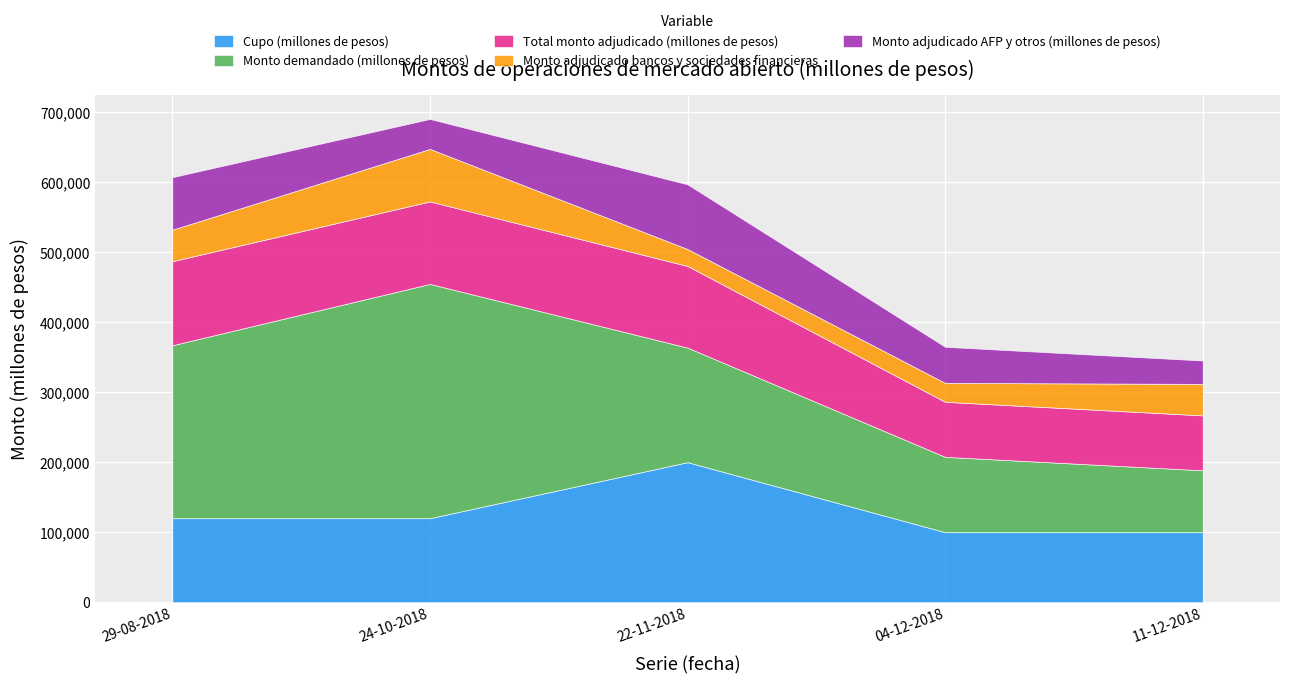

Where does the Monto adjudicado AFP y otros (millones de pesos) series first go above 51600?

29-08-2018